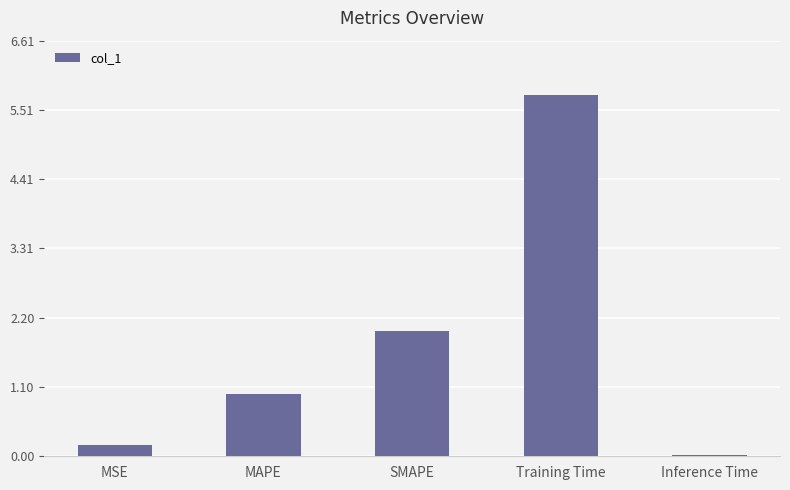

What is the change in value from MSE to MAPE?

+0.8